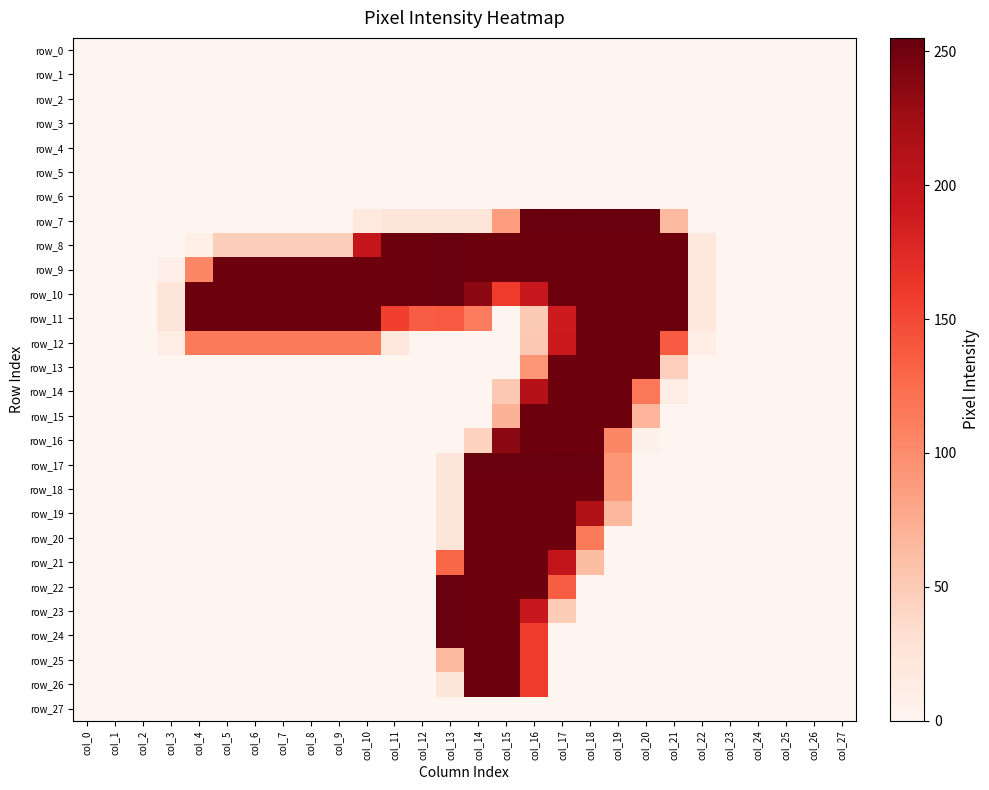

Which category has the lowest value across all series?

col_0